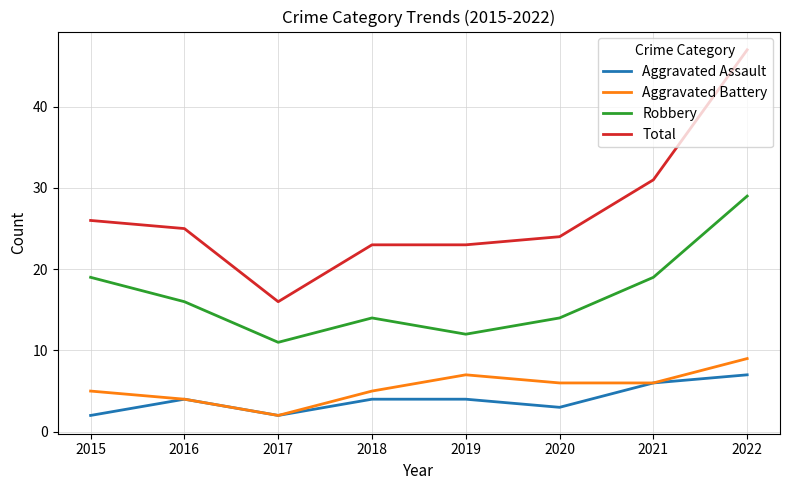

What is the difference between the second highest and second lowest values in the Aggravated Battery series?

3